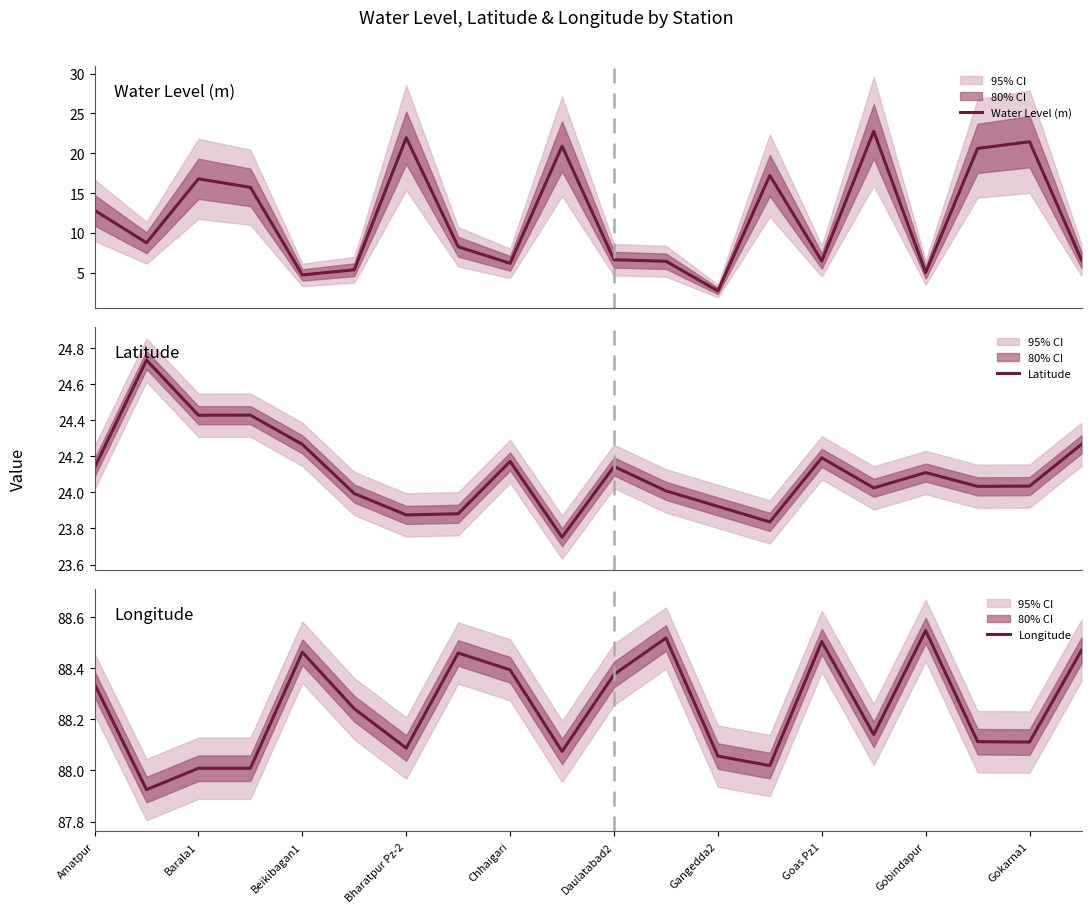

What is the spread (max minus min) of values at Gokarna1?

66.7